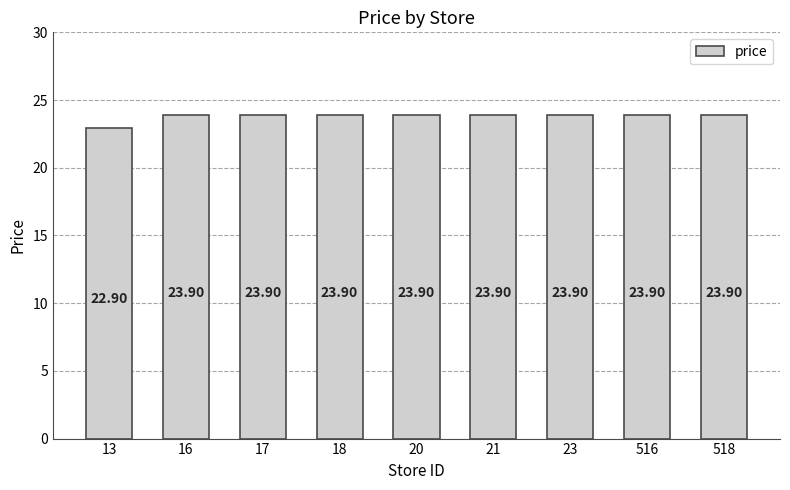

The chart shows a value of 23.9 at 21. True or false?

True